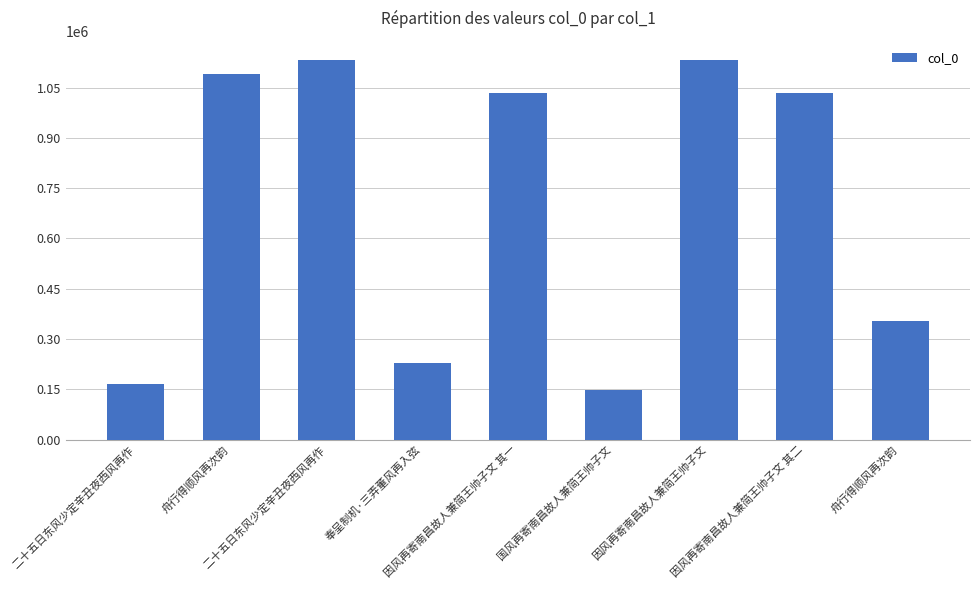

The value at 因风再寄南昌故人兼简王帅子文 is 1132117. True or false?

True